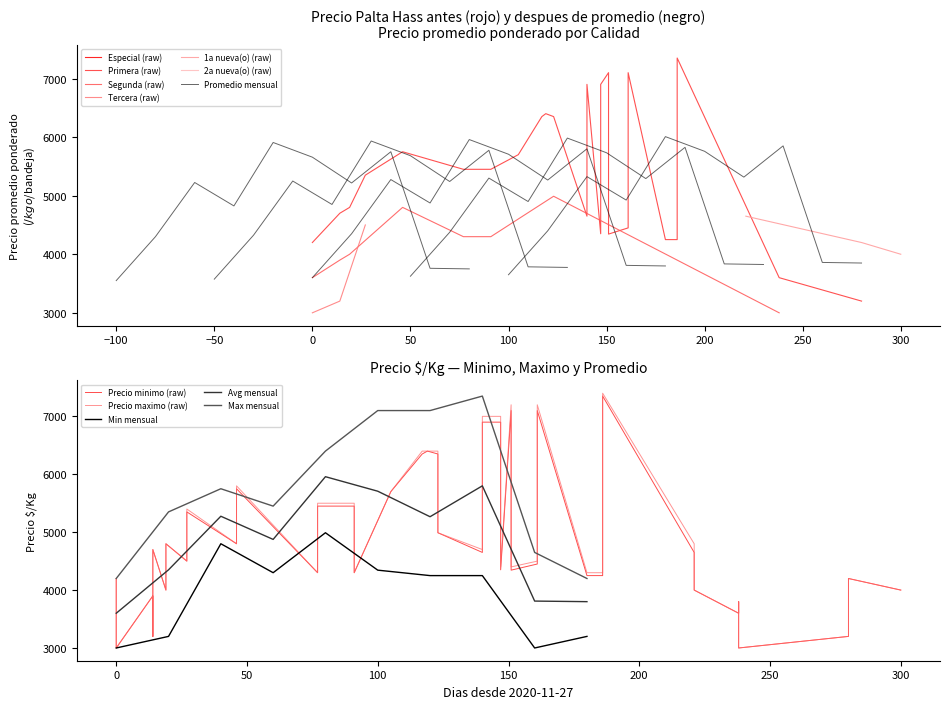

What is the minimum value for Segunda (raw)?

3000